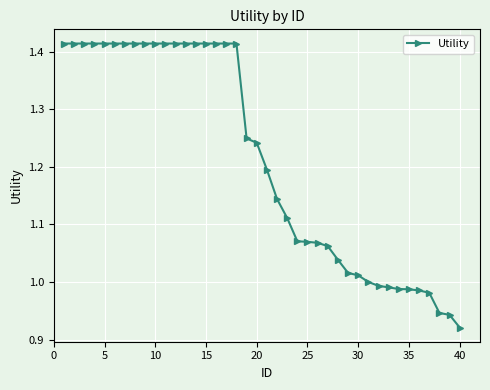

What is the difference between the maximum and minimum values?

0.5